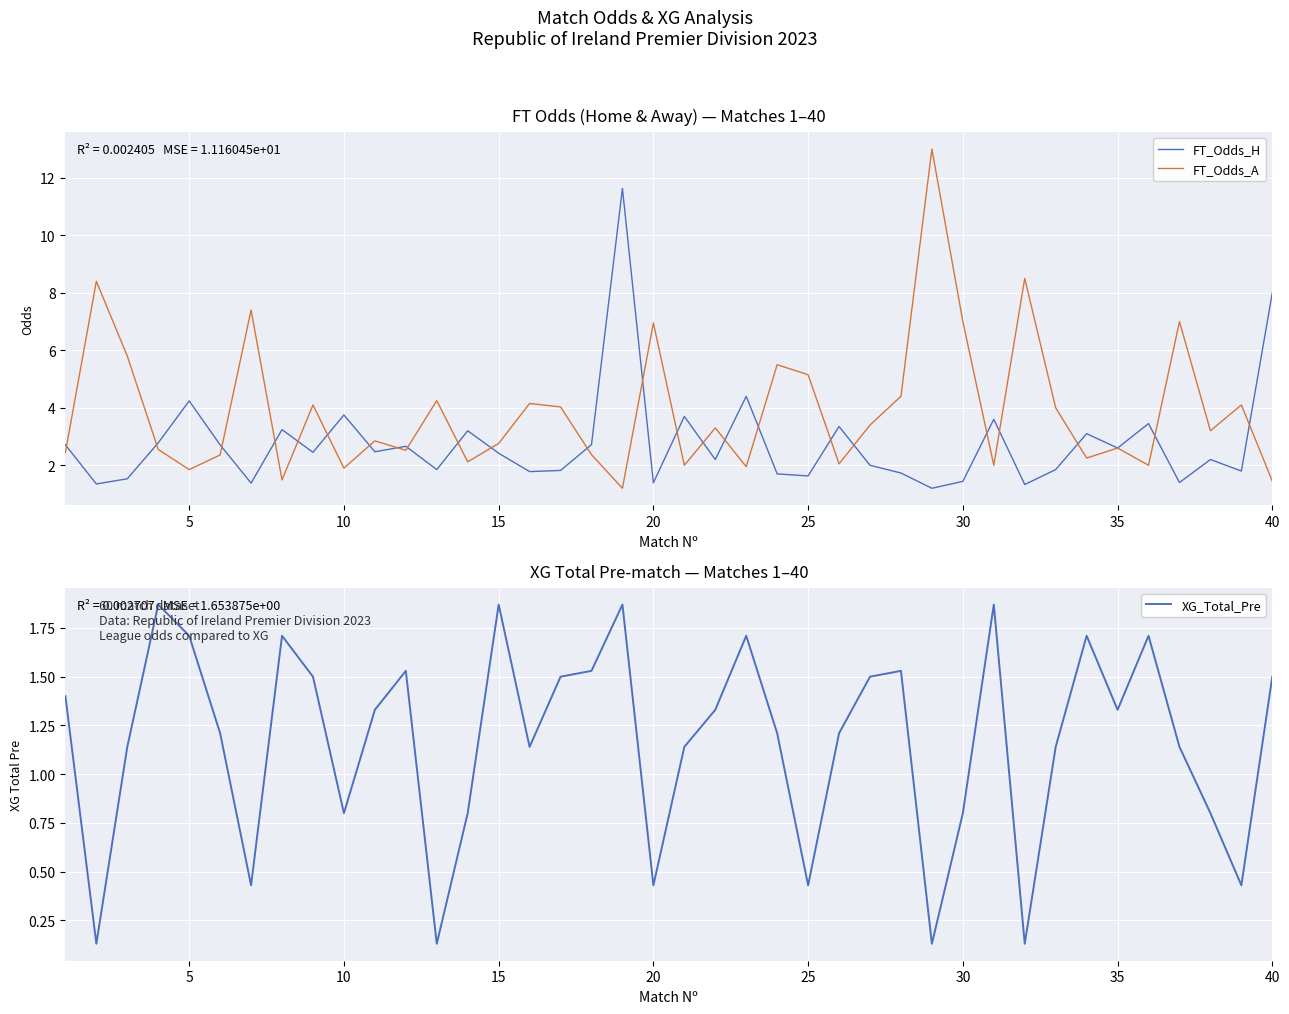

At how many categories does at least one series exceed 4?

20